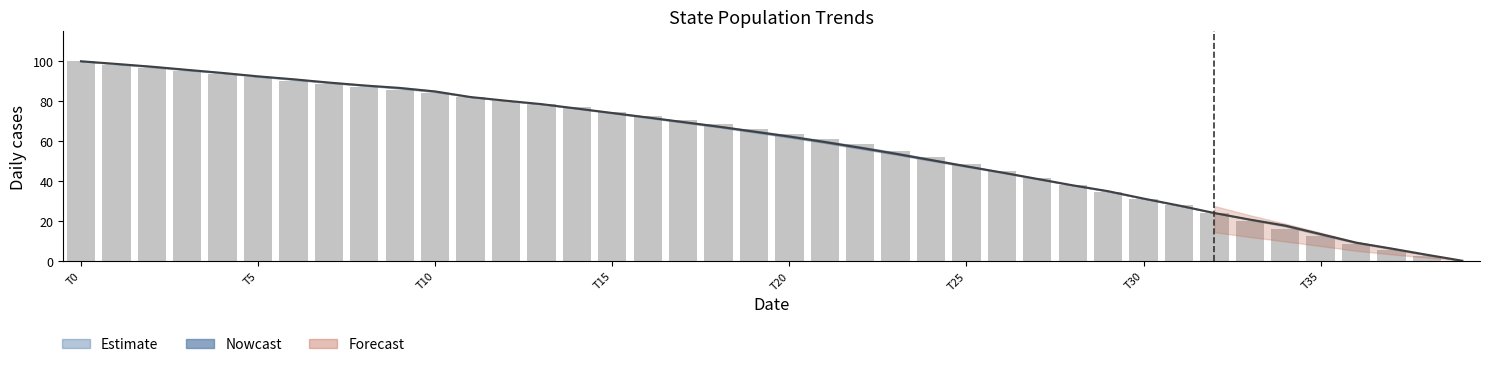

How many values are below 66?

20